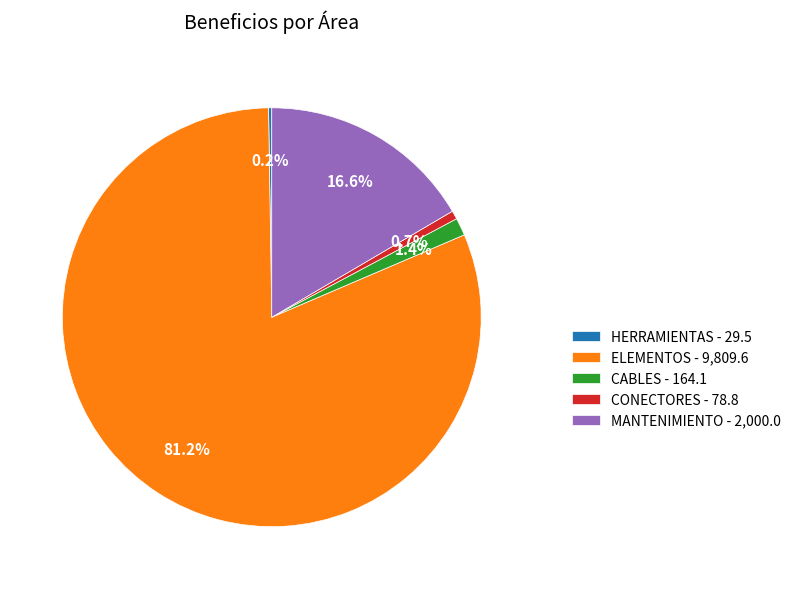

What portion of the pie excludes MANTENIMIENTO - 2,000.0?

83.4%